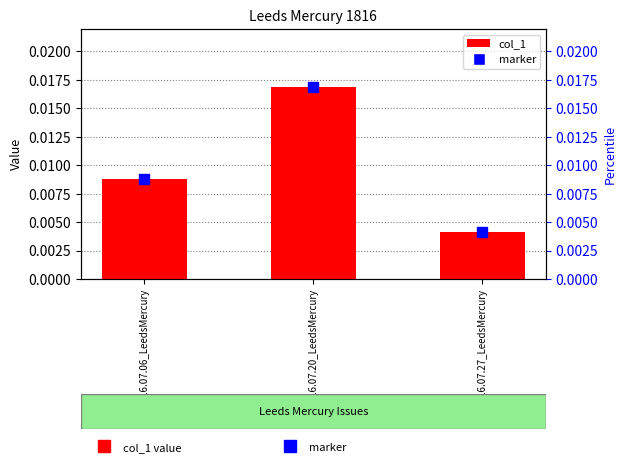

Is it true that the value at 1816.07.20_LeedsMercury is 0.0?

False